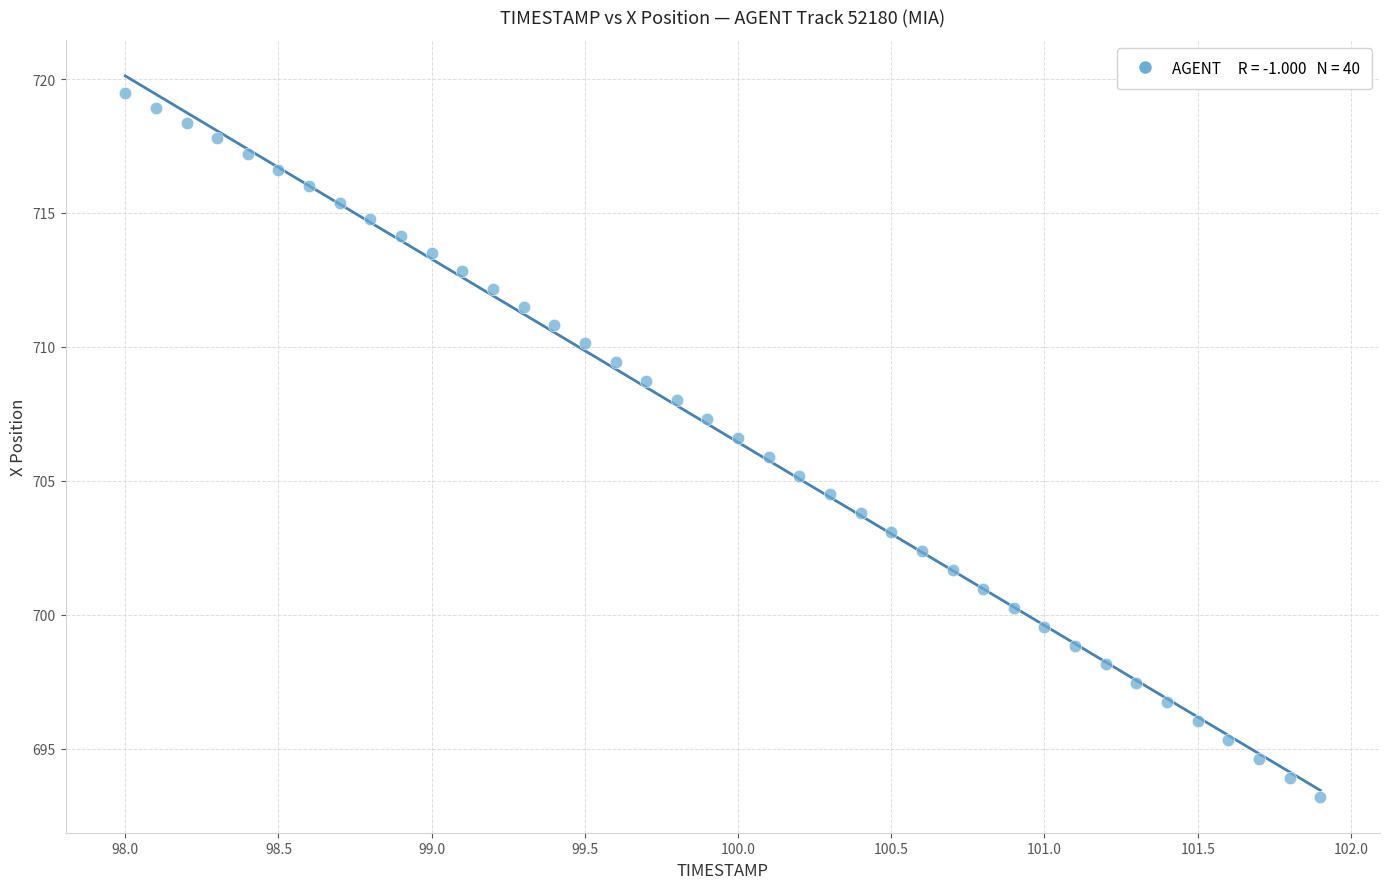

What is the range of Y values (max minus min)?

26.3